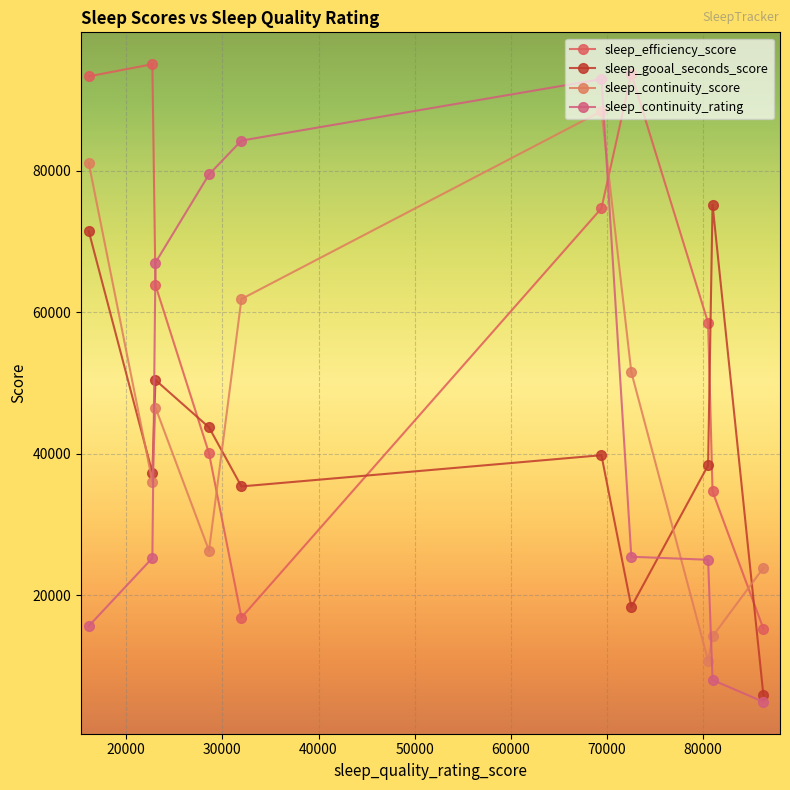

How many lines are shown in the chart?

4